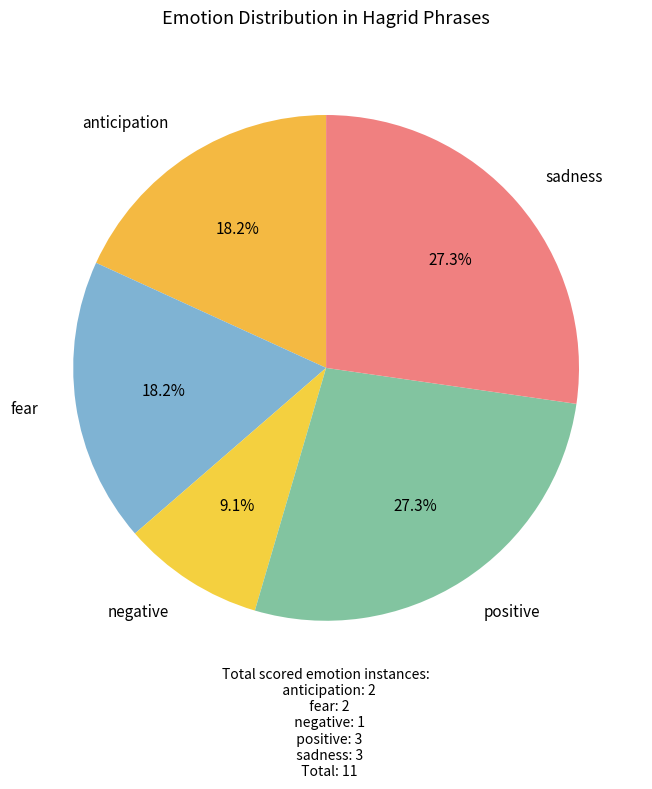

Is there any slice that represents more than half of the pie?

No